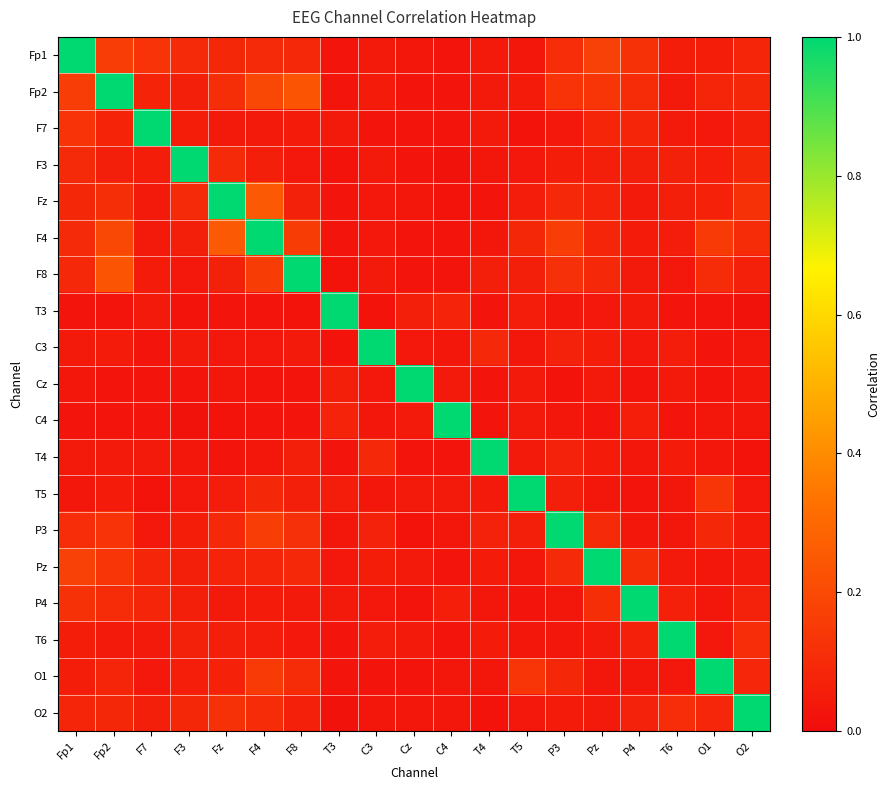

At which category does the chart reach its peak across all series?

Fp1